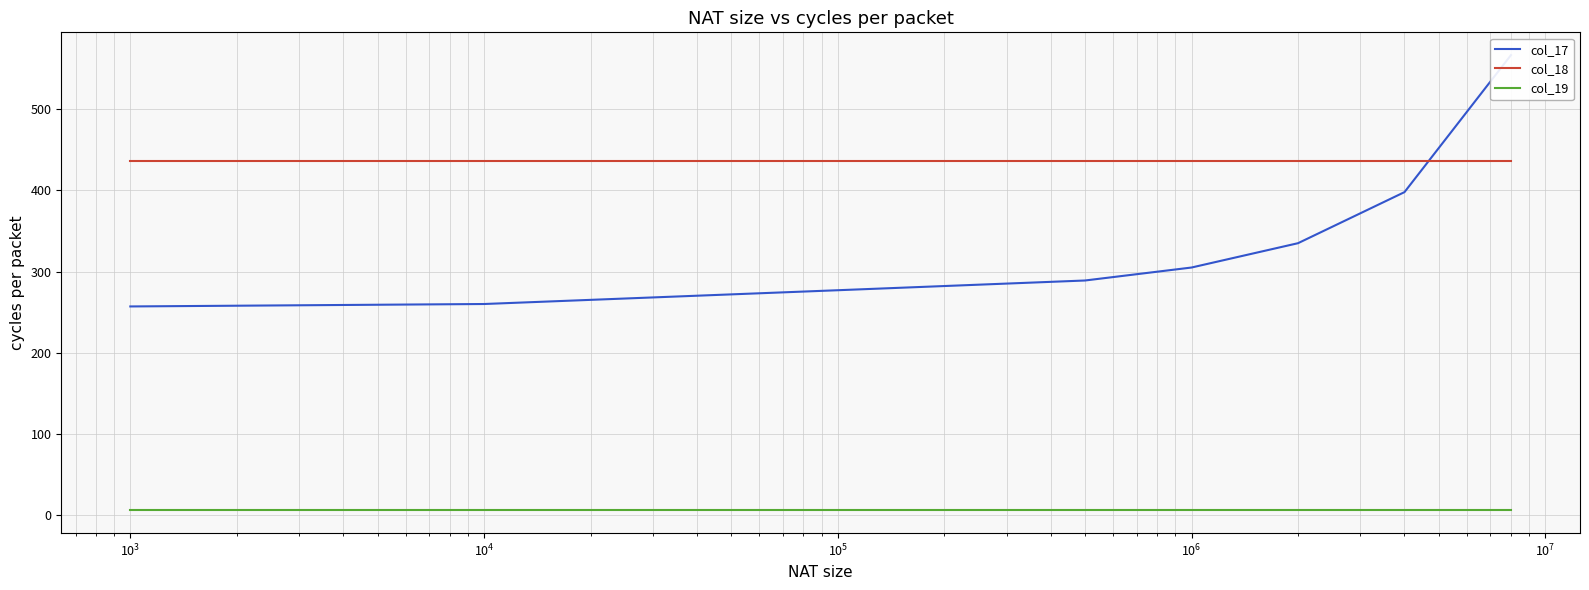

Reading left to right, what are all the values shown in this chart?

col_17: 257.0	260.0	277.0	289.0	305.0	335.0	398.0	567.0
col_18: 436.0	436.0	436.0	436.0	436.0	436.0	436.0	436.0
col_19: 5.5	5.5	5.5	5.5	5.5	5.5	5.5	5.5